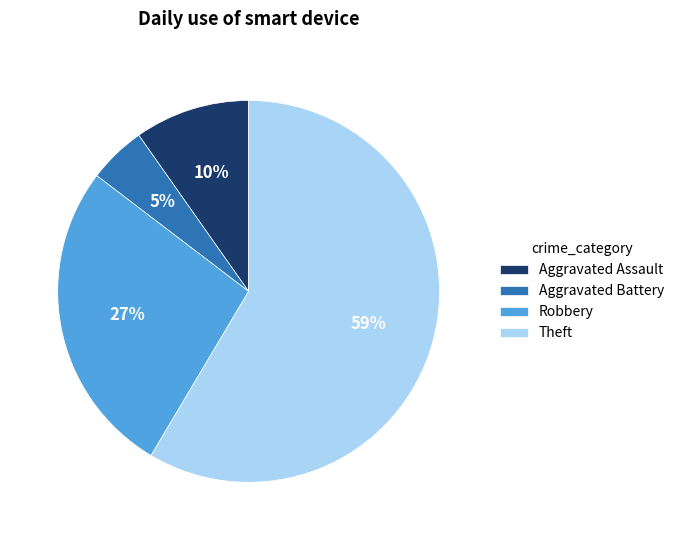

How many segments does this pie chart have?

4